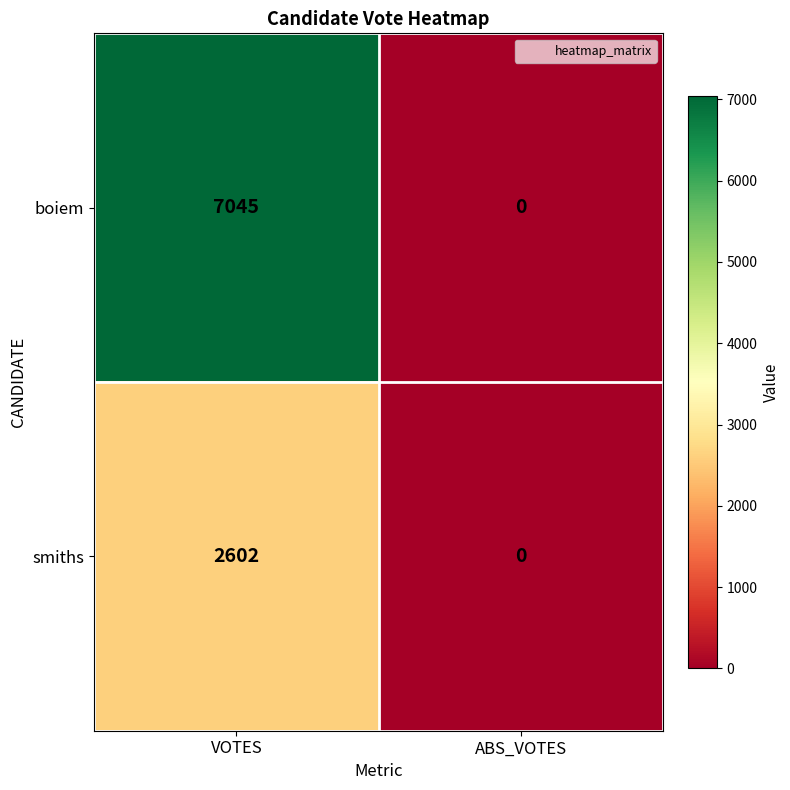

At VOTES, list the series in order from largest to smallest.

boiem, smiths